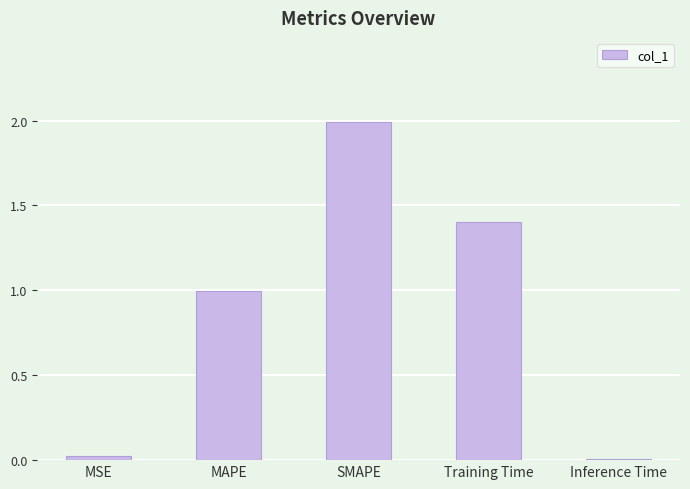

What is the sum of the values at MAPE and Training Time?

2.4